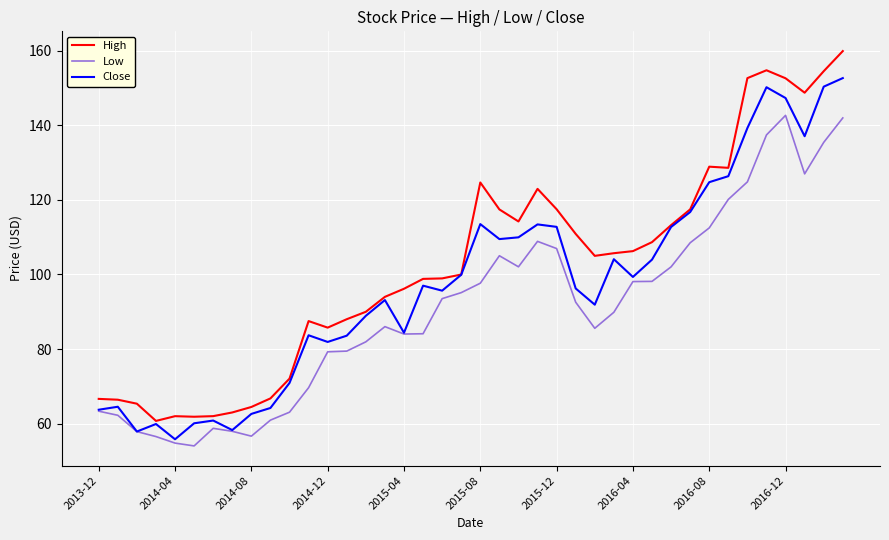

List the series in order of their overall mean, lowest first.

Low, Close, High